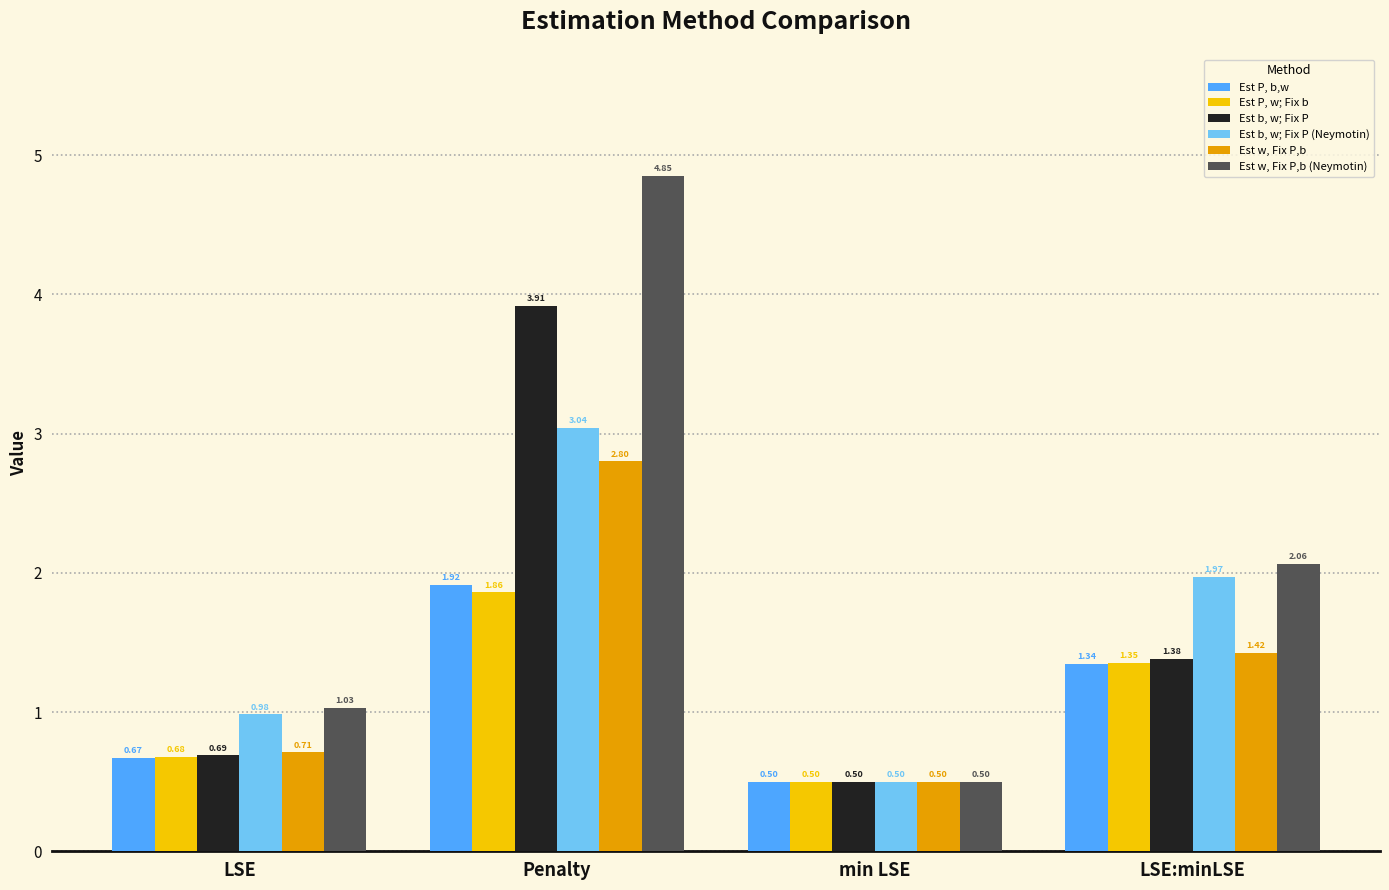

How many data points in Est P, b,w are less than 1?

2